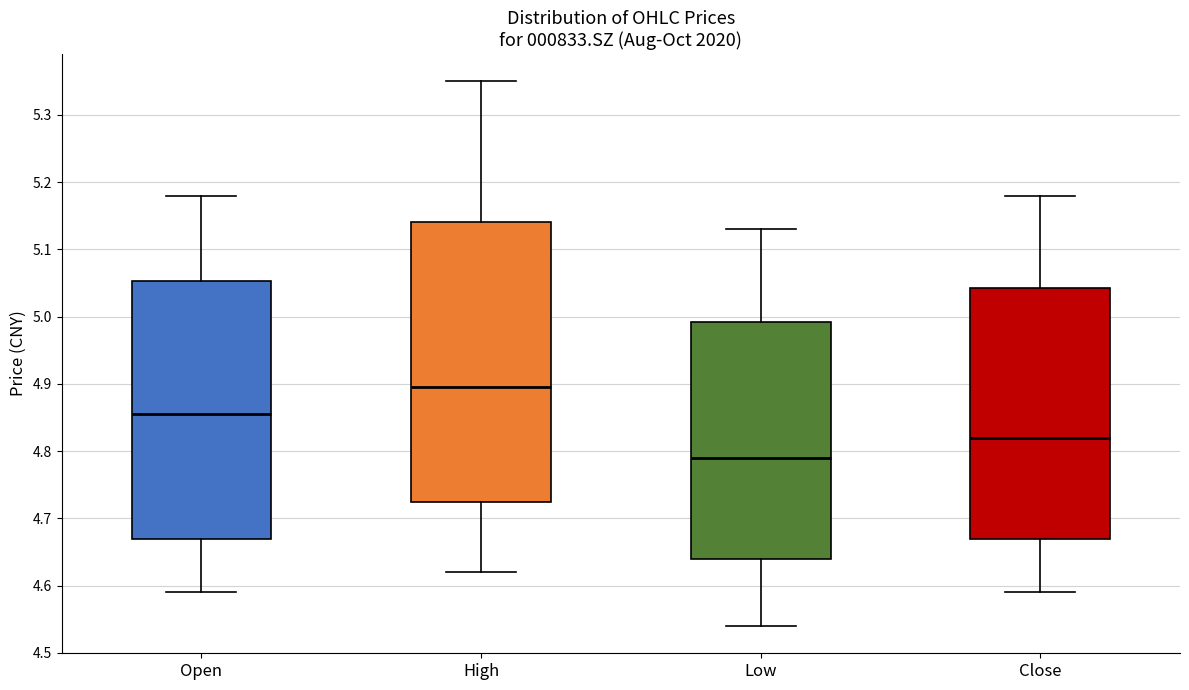

Which box's median line is the highest?

High